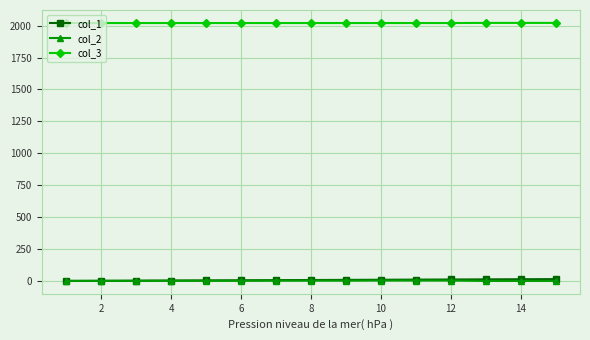

What is the average value of the col_2 series?

2